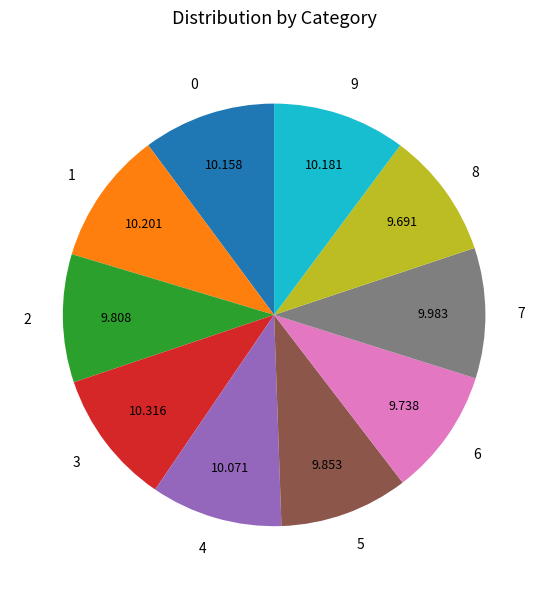

Does 9 represent more than half of the total?

No